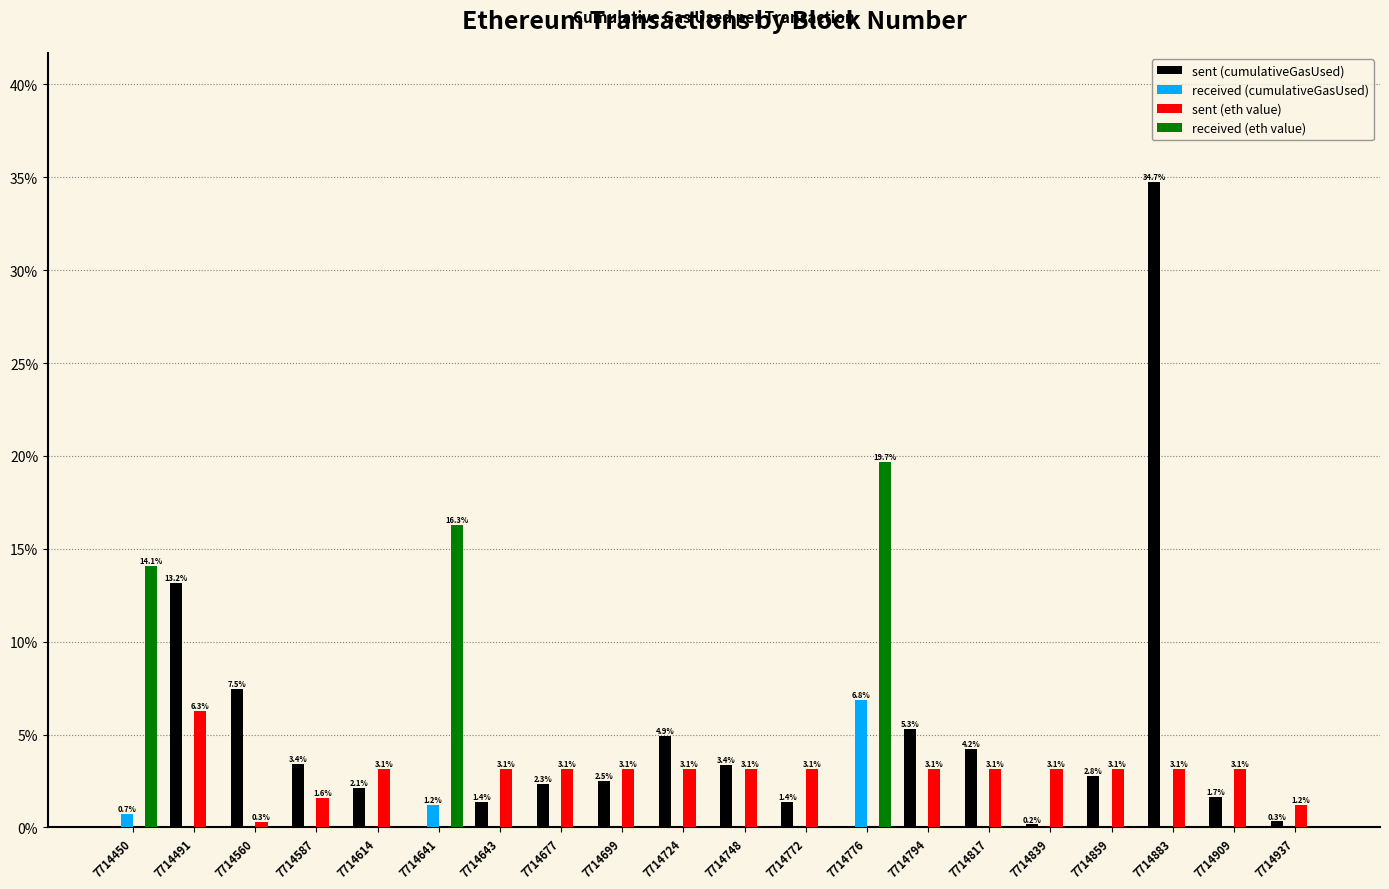

What is the maximum value shown in the chart?

34.7